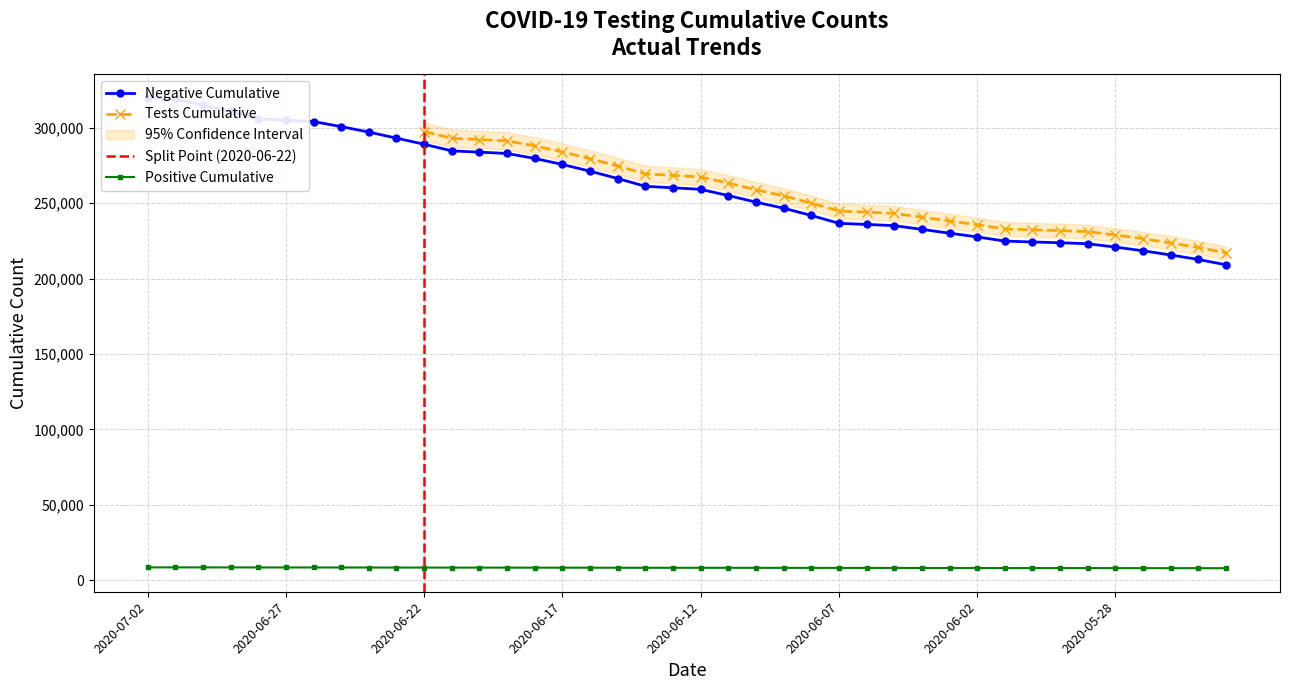

True or false: n_pos_cumulative and n_tests_cumulative cross at least once.

False